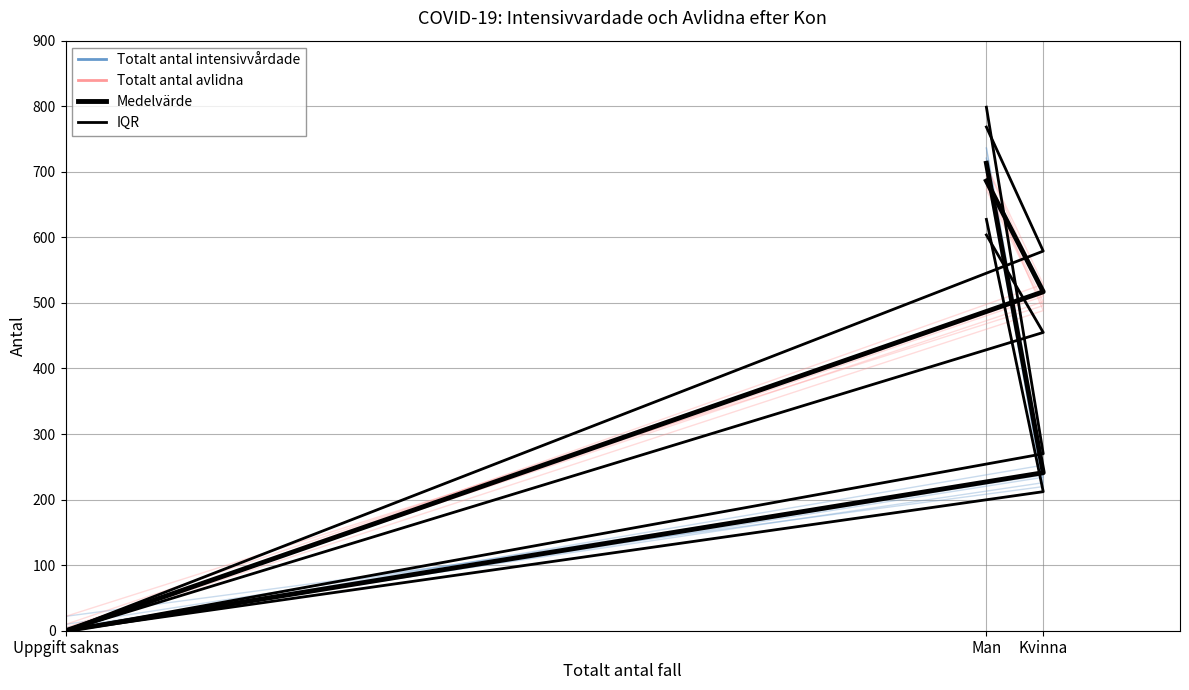

What is the sum of the Totalt antal avlidna values at Kvinna and Man?

1203